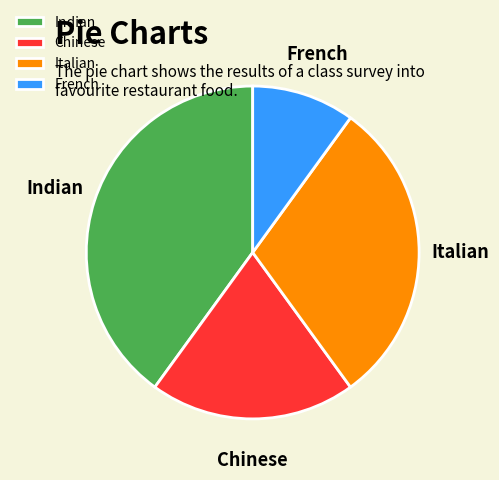

Is the sum of Italian and French greater than half?

No